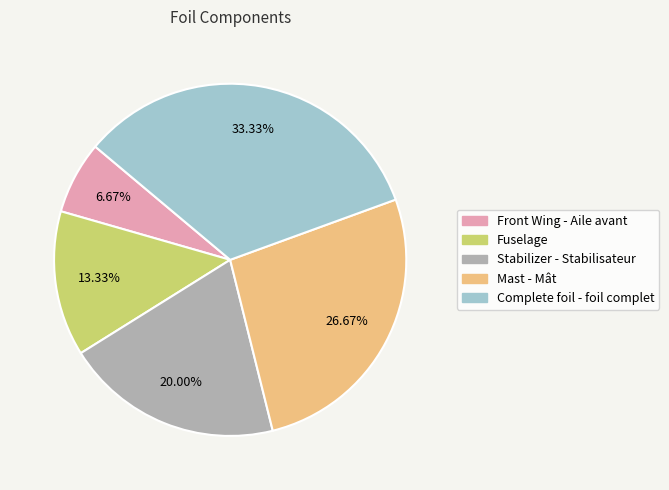

Which slice is the smallest?

Front Wing - Aile avant